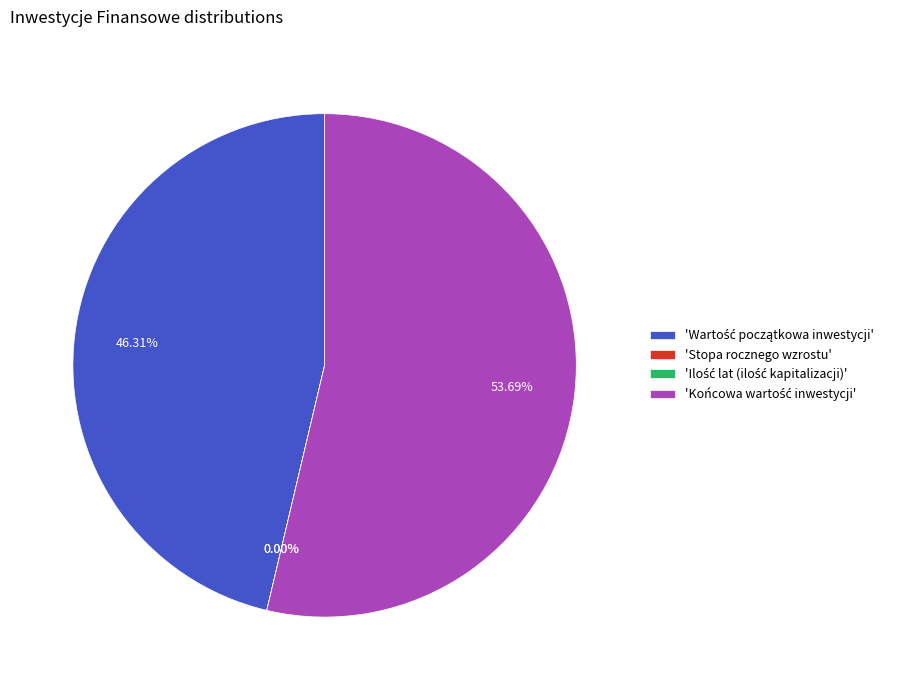

Is there any slice that represents more than half of the pie?

Yes